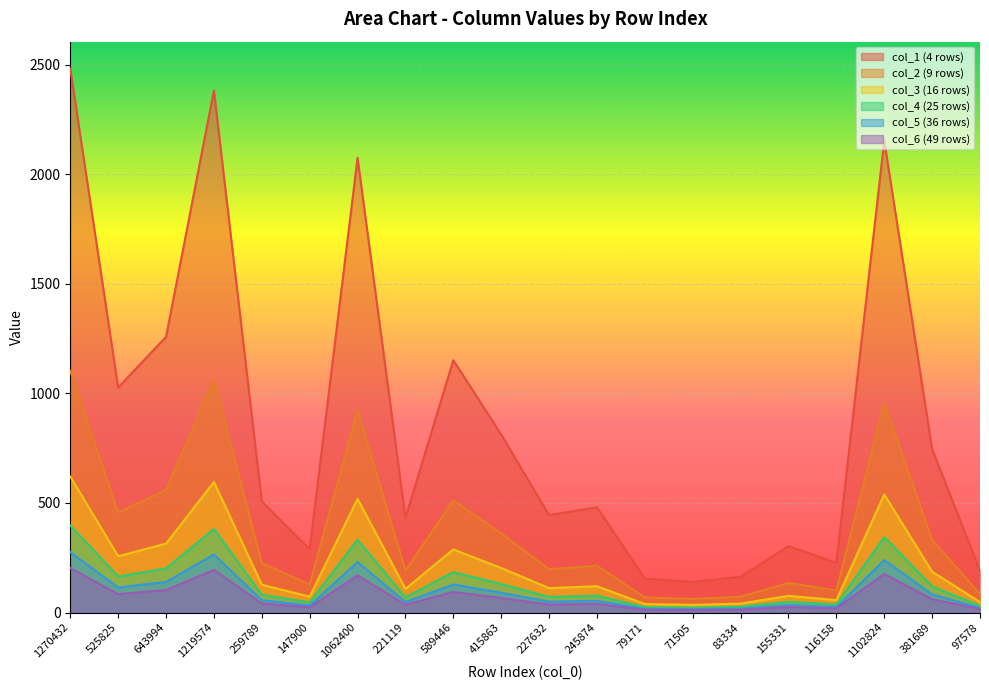

What is the spread (max minus min) of values at 259789?

466.0